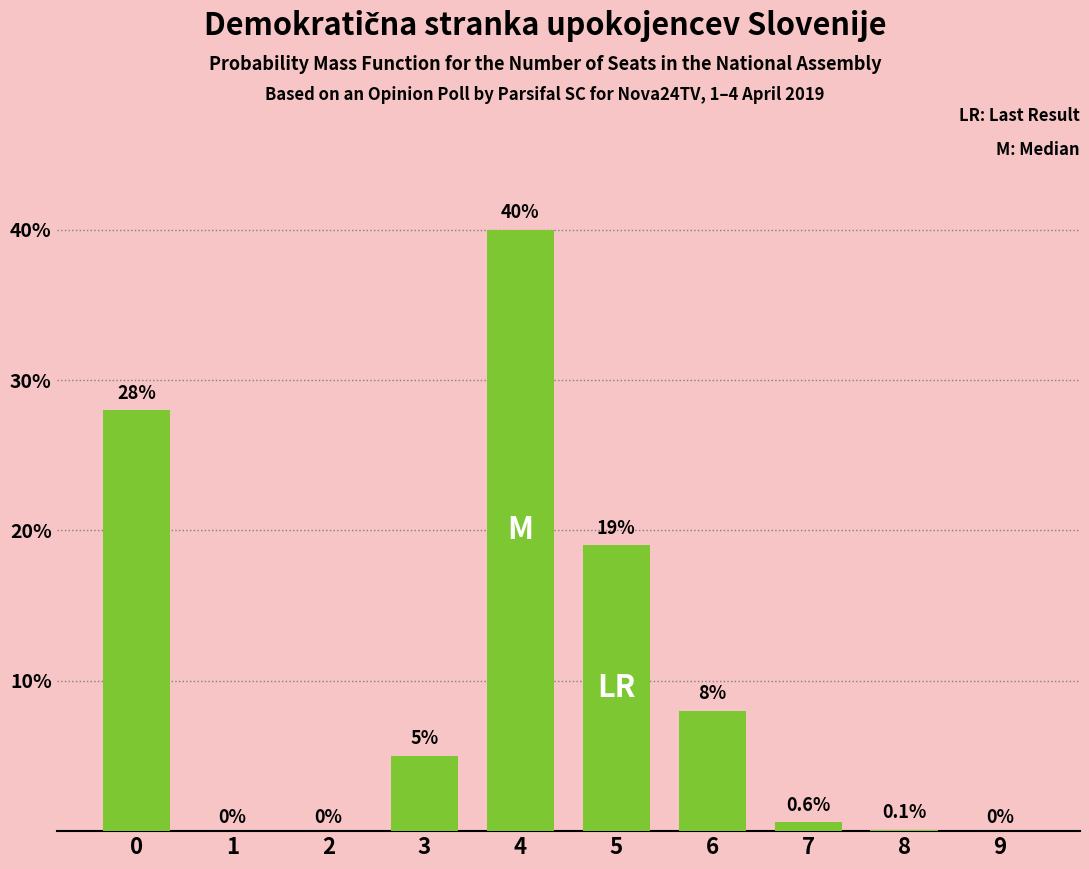

What is the maximum value shown in the chart?

40.0